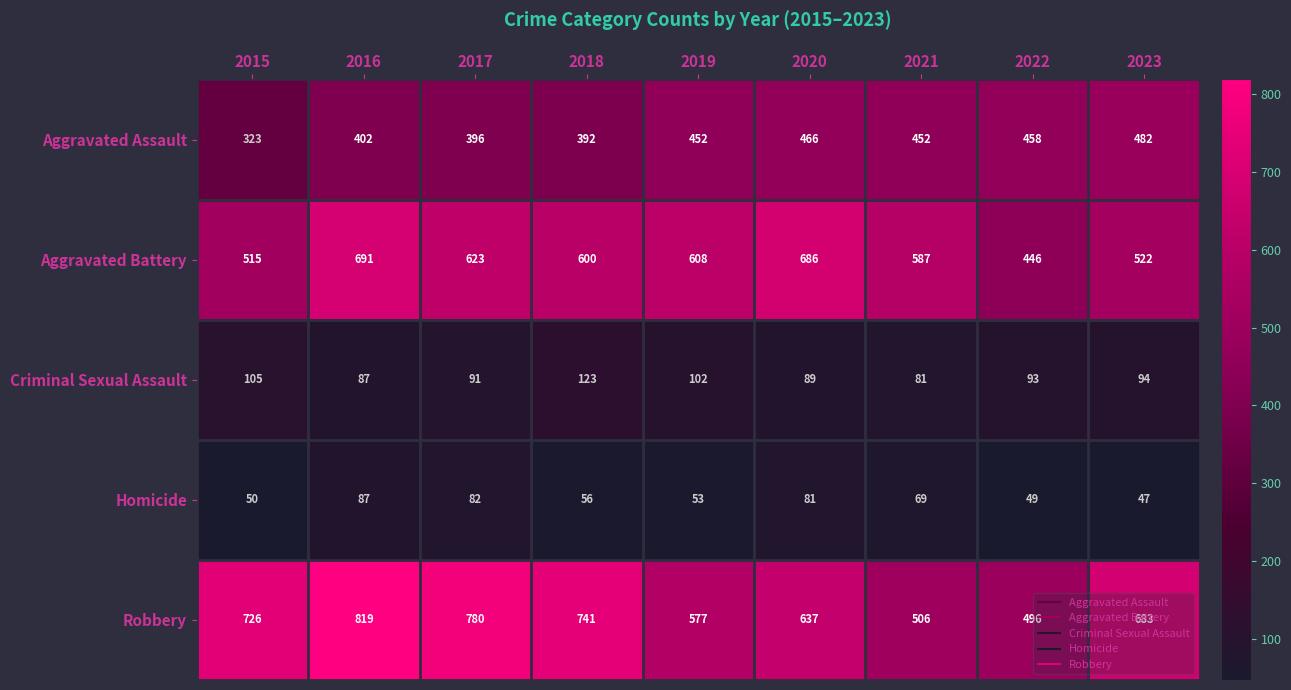

Where is Criminal Sexual Assault nearest to the value 102?

2019